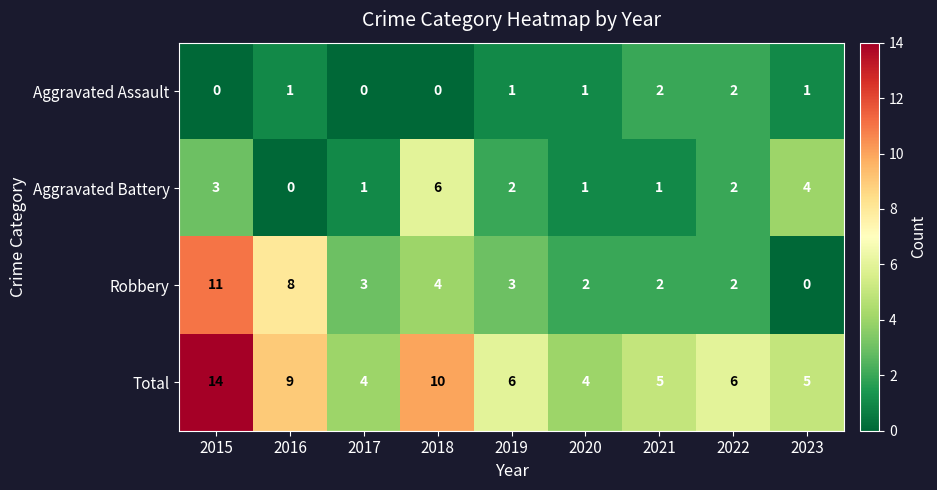

Count the Aggravated Battery values in the range 1 to 3.

6